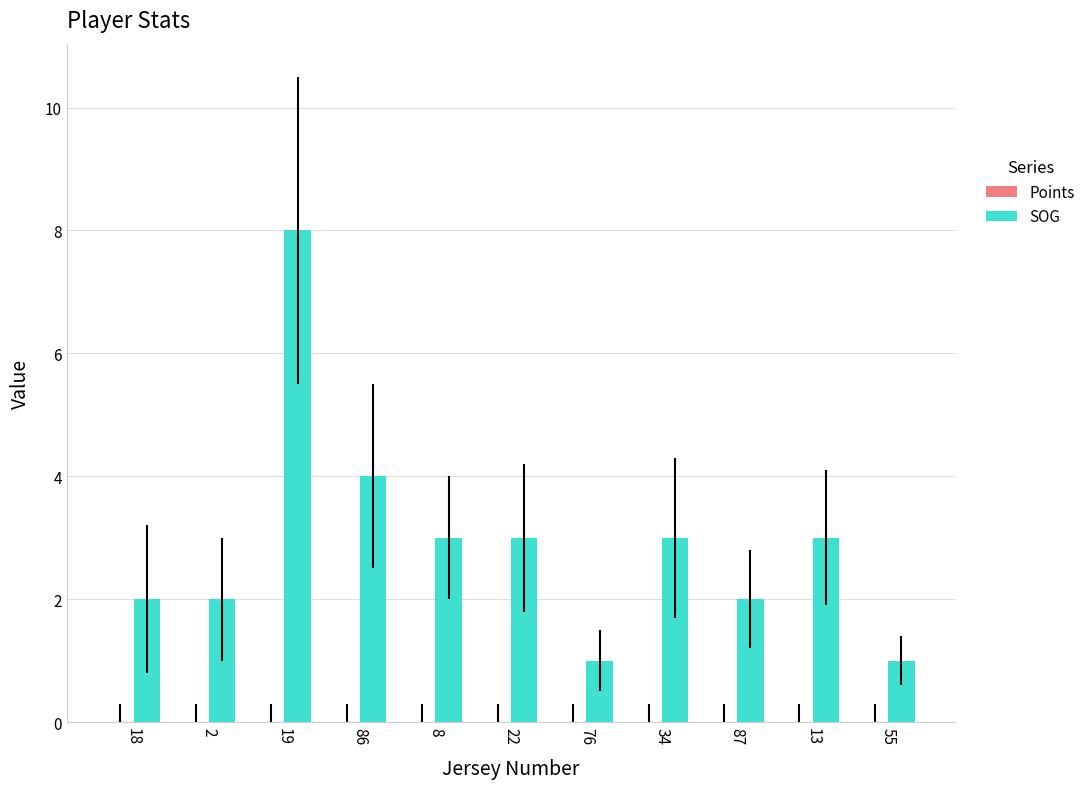

Which category has the highest value across all series?

19